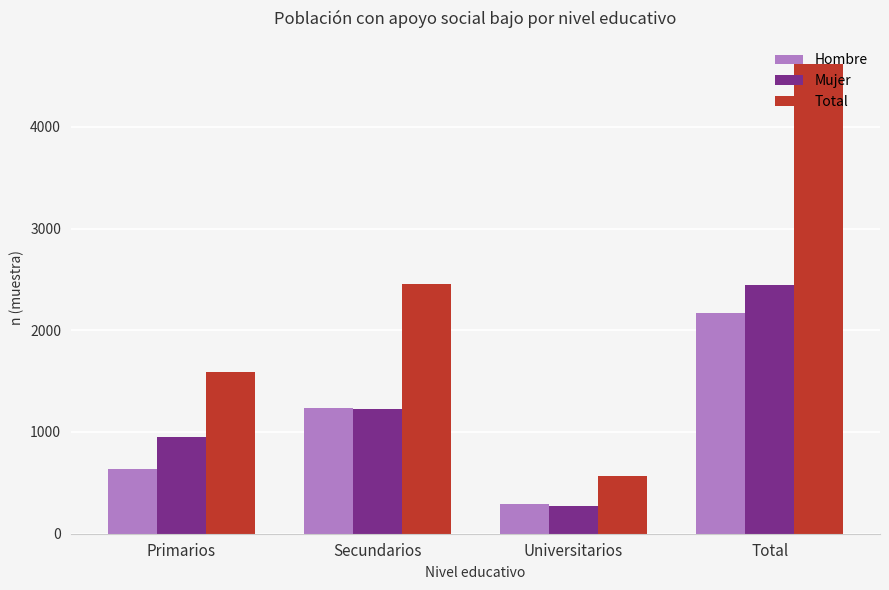

Is it true that Mujer equals 2449 at Total?

True